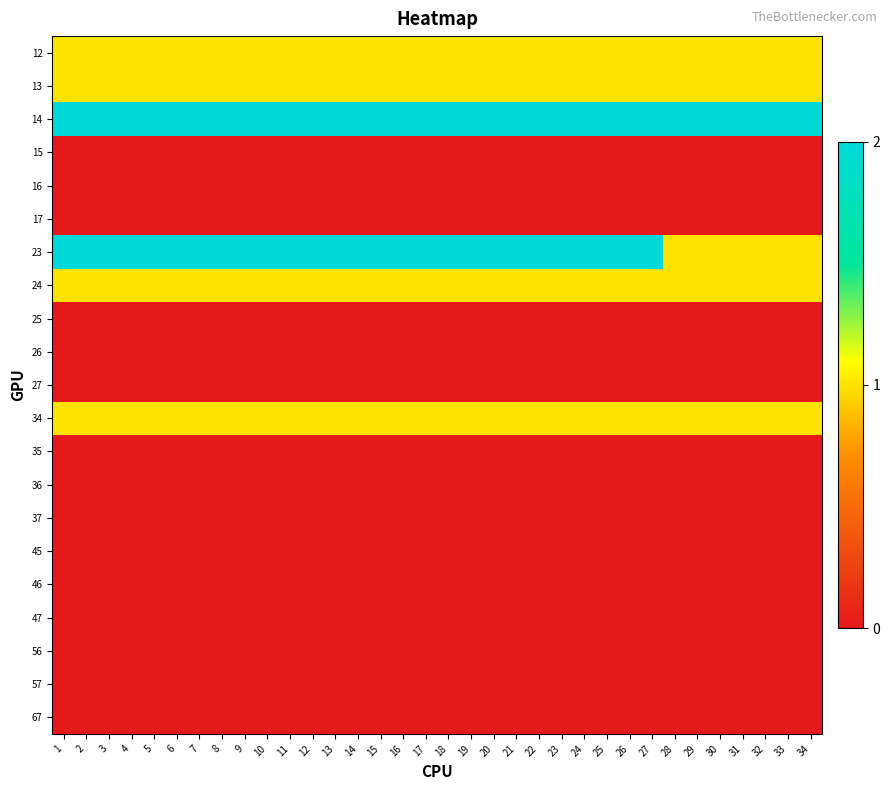

Reading right to left, transcribe all the data shown in this chart.

12: 34=1	33=1	32=1	31=1	30=1	29=1	28=1	27=1	26=1	25=1	24=1	23=1	22=1	21=1	20=1	19=1	18=1	17=1	16=1	15=1	14=1	13=1	12=1	11=1	10=1	9=1	8=1	7=1	6=1	5=1	4=1	3=1	2=1	1=1
13: 34=1	33=1	32=1	31=1	30=1	29=1	28=1	27=1	26=1	25=1	24=1	23=1	22=1	21=1	20=1	19=1	18=1	17=1	16=1	15=1	14=1	13=1	12=1	11=1	10=1	9=1	8=1	7=1	6=1	5=1	4=1	3=1	2=1	1=1
14: 34=2	33=2	32=2	31=2	30=2	29=2	28=2	27=2	26=2	25=2	24=2	23=2	22=2	21=2	20=2	19=2	18=2	17=2	16=2	15=2	14=2	13=2	12=2	11=2	10=2	9=2	8=2	7=2	6=2	5=2	4=2	3=2	2=2	1=2
15: 34=0	33=0	32=0	31=0	30=0	29=0	28=0	27=0	26=0	25=0	24=0	23=0	22=0	21=0	20=0	19=0	18=0	17=0	16=0	15=0	14=0	13=0	12=0	11=0	10=0	9=0	8=0	7=0	6=0	5=0	4=0	3=0	2=0	1=0
16: 34=0	33=0	32=0	31=0	30=0	29=0	28=0	27=0	26=0	25=0	24=0	23=0	22=0	21=0	20=0	19=0	18=0	17=0	16=0	15=0	14=0	13=0	12=0	11=0	10=0	9=0	8=0	7=0	6=0	5=0	4=0	3=0	2=0	1=0
17: 34=0	33=0	32=0	31=0	30=0	29=0	28=0	27=0	26=0	25=0	24=0	23=0	22=0	21=0	20=0	19=0	18=0	17=0	16=0	15=0	14=0	13=0	12=0	11=0	10=0	9=0	8=0	7=0	6=0	5=0	4=0	3=0	2=0	1=0
23: 34=1	33=1	32=1	31=1	30=1	29=1	28=1	27=2	26=2	25=2	24=2	23=2	22=2	21=2	20=2	19=2	18=2	17=2	16=2	15=2	14=2	13=2	12=2	11=2	10=2	9=2	8=2	7=2	6=2	5=2	4=2	3=2	2=2	1=2
24: 34=1	33=1	32=1	31=1	30=1	29=1	28=1	27=1	26=1	25=1	24=1	23=1	22=1	21=1	20=1	19=1	18=1	17=1	16=1	15=1	14=1	13=1	12=1	11=1	10=1	9=1	8=1	7=1	6=1	5=1	4=1	3=1	2=1	1=1
25: 34=0	33=0	32=0	31=0	30=0	29=0	28=0	27=0	26=0	25=0	24=0	23=0	22=0	21=0	20=0	19=0	18=0	17=0	16=0	15=0	14=0	13=0	12=0	11=0	10=0	9=0	8=0	7=0	6=0	5=0	4=0	3=0	2=0	1=0
26: 34=0	33=0	32=0	31=0	30=0	29=0	28=0	27=0	26=0	25=0	24=0	23=0	22=0	21=0	20=0	19=0	18=0	17=0	16=0	15=0	14=0	13=0	12=0	11=0	10=0	9=0	8=0	7=0	6=0	5=0	4=0	3=0	2=0	1=0
27: 34=0	33=0	32=0	31=0	30=0	29=0	28=0	27=0	26=0	25=0	24=0	23=0	22=0	21=0	20=0	19=0	18=0	17=0	16=0	15=0	14=0	13=0	12=0	11=0	10=0	9=0	8=0	7=0	6=0	5=0	4=0	3=0	2=0	1=0
34: 34=1	33=1	32=1	31=1	30=1	29=1	28=1	27=1	26=1	25=1	24=1	23=1	22=1	21=1	20=1	19=1	18=1	17=1	16=1	15=1	14=1	13=1	12=1	11=1	10=1	9=1	8=1	7=1	6=1	5=1	4=1	3=1	2=1	1=1
35: 34=0	33=0	32=0	31=0	30=0	29=0	28=0	27=0	26=0	25=0	24=0	23=0	22=0	21=0	20=0	19=0	18=0	17=0	16=0	15=0	14=0	13=0	12=0	11=0	10=0	9=0	8=0	7=0	6=0	5=0	4=0	3=0	2=0	1=0
36: 34=0	33=0	32=0	31=0	30=0	29=0	28=0	27=0	26=0	25=0	24=0	23=0	22=0	21=0	20=0	19=0	18=0	17=0	16=0	15=0	14=0	13=0	12=0	11=0	10=0	9=0	8=0	7=0	6=0	5=0	4=0	3=0	2=0	1=0
37: 34=0	33=0	32=0	31=0	30=0	29=0	28=0	27=0	26=0	25=0	24=0	23=0	22=0	21=0	20=0	19=0	18=0	17=0	16=0	15=0	14=0	13=0	12=0	11=0	10=0	9=0	8=0	7=0	6=0	5=0	4=0	3=0	2=0	1=0
45: 34=0	33=0	32=0	31=0	30=0	29=0	28=0	27=0	26=0	25=0	24=0	23=0	22=0	21=0	20=0	19=0	18=0	17=0	16=0	15=0	14=0	13=0	12=0	11=0	10=0	9=0	8=0	7=0	6=0	5=0	4=0	3=0	2=0	1=0
46: 34=0	33=0	32=0	31=0	30=0	29=0	28=0	27=0	26=0	25=0	24=0	23=0	22=0	21=0	20=0	19=0	18=0	17=0	16=0	15=0	14=0	13=0	12=0	11=0	10=0	9=0	8=0	7=0	6=0	5=0	4=0	3=0	2=0	1=0
47: 34=0	33=0	32=0	31=0	30=0	29=0	28=0	27=0	26=0	25=0	24=0	23=0	22=0	21=0	20=0	19=0	18=0	17=0	16=0	15=0	14=0	13=0	12=0	11=0	10=0	9=0	8=0	7=0	6=0	5=0	4=0	3=0	2=0	1=0
56: 34=0	33=0	32=0	31=0	30=0	29=0	28=0	27=0	26=0	25=0	24=0	23=0	22=0	21=0	20=0	19=0	18=0	17=0	16=0	15=0	14=0	13=0	12=0	11=0	10=0	9=0	8=0	7=0	6=0	5=0	4=0	3=0	2=0	1=0
57: 34=0	33=0	32=0	31=0	30=0	29=0	28=0	27=0	26=0	25=0	24=0	23=0	22=0	21=0	20=0	19=0	18=0	17=0	16=0	15=0	14=0	13=0	12=0	11=0	10=0	9=0	8=0	7=0	6=0	5=0	4=0	3=0	2=0	1=0
67: 34=0	33=0	32=0	31=0	30=0	29=0	28=0	27=0	26=0	25=0	24=0	23=0	22=0	21=0	20=0	19=0	18=0	17=0	16=0	15=0	14=0	13=0	12=0	11=0	10=0	9=0	8=0	7=0	6=0	5=0	4=0	3=0	2=0	1=0